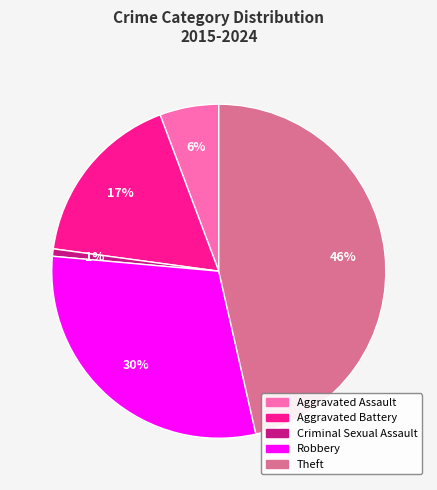

True or false: Robbery accounts for 30% of the total.

True